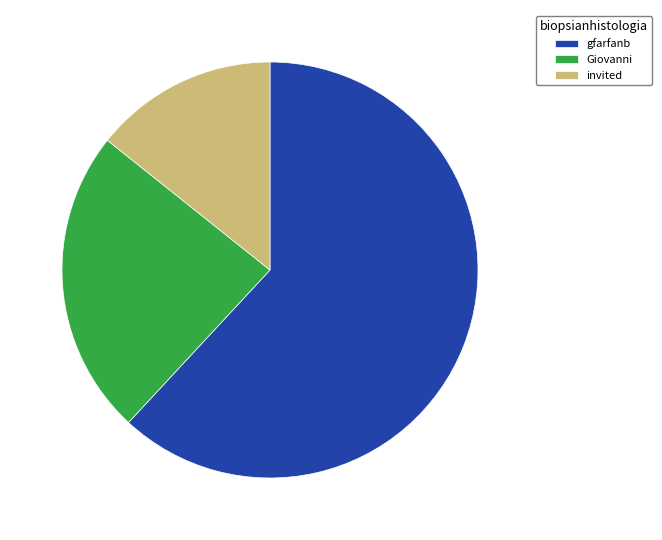

Which has a higher value, invited or Giovanni?

Giovanni